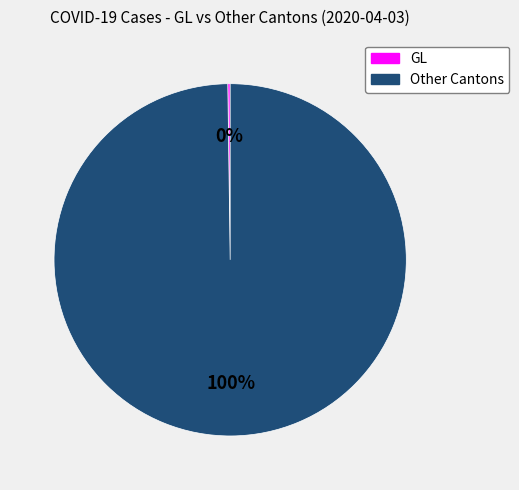

Does any single category account for the majority?

Yes